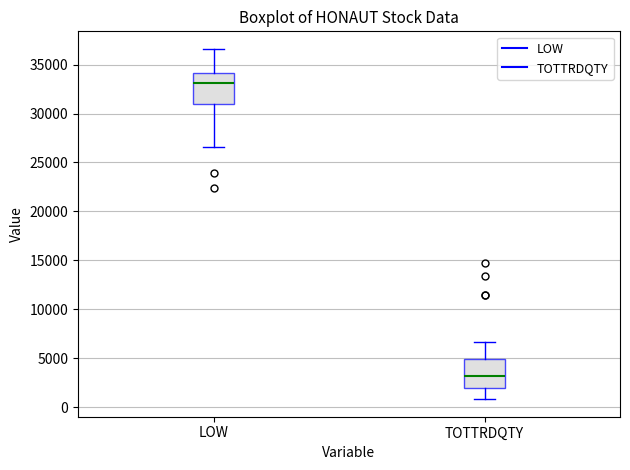

Reading left to right, transcribe this box plot: for each box, give where its median line is, the range the box spans, and where its two whiskers end, as read against the y-axis. The values are not printed on the chart, so give them approximately, as read against the axis.

LOW: median 33000, box 31000 to 34000, whiskers 26500 to 36500
TOTTRDQTY: median 3000, box 2000 to 5000, whiskers 1000 to 6500